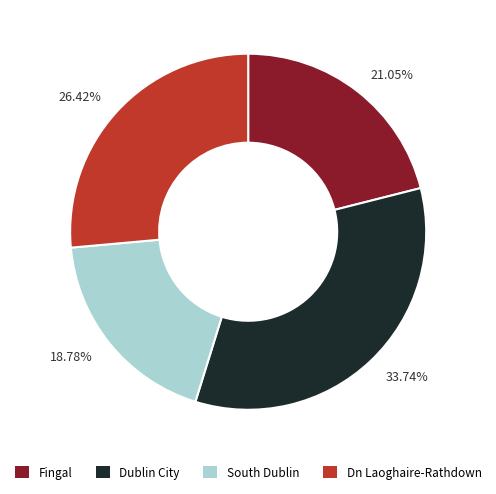

Does 18.78% represent more than half of the total?

No